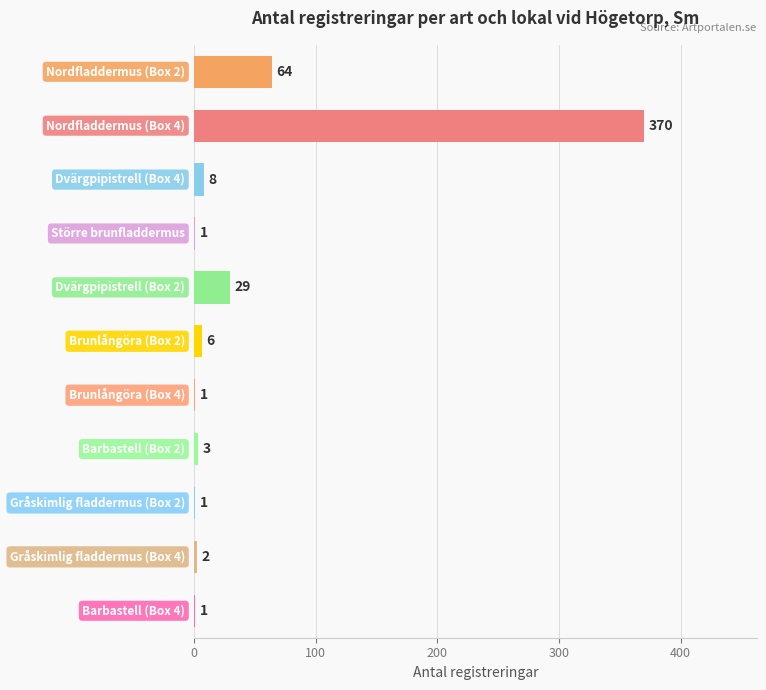

What is the sum of all values?

486